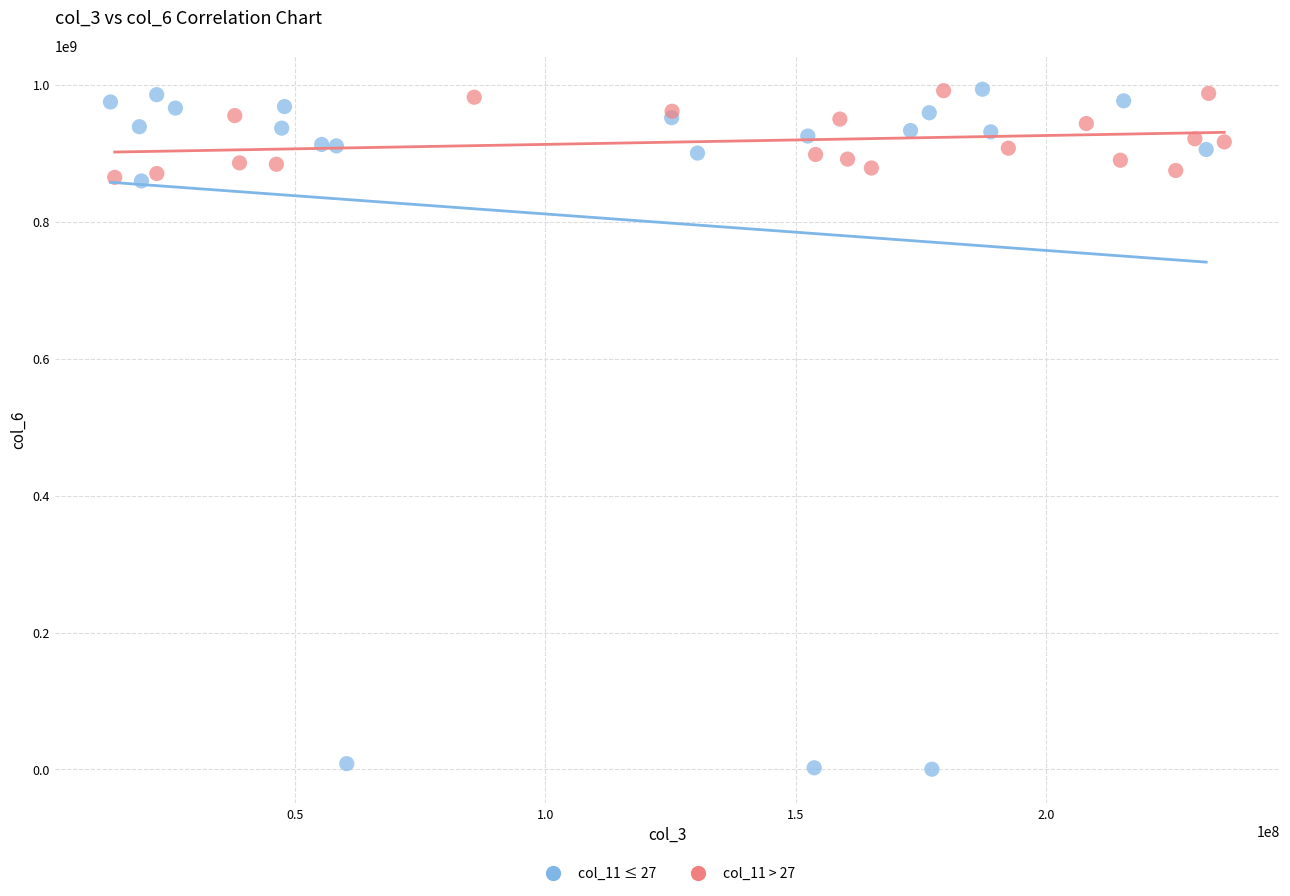

Which series reaches the minimum Y coordinate?

col_11 ≤ 27